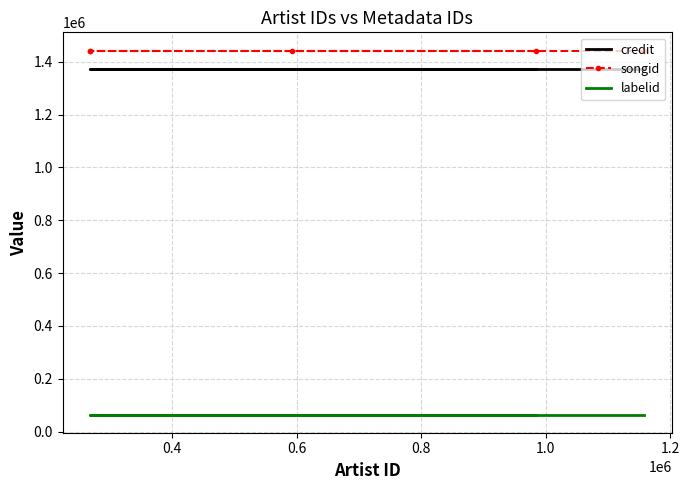

Does the chart have visible grid lines?

Yes